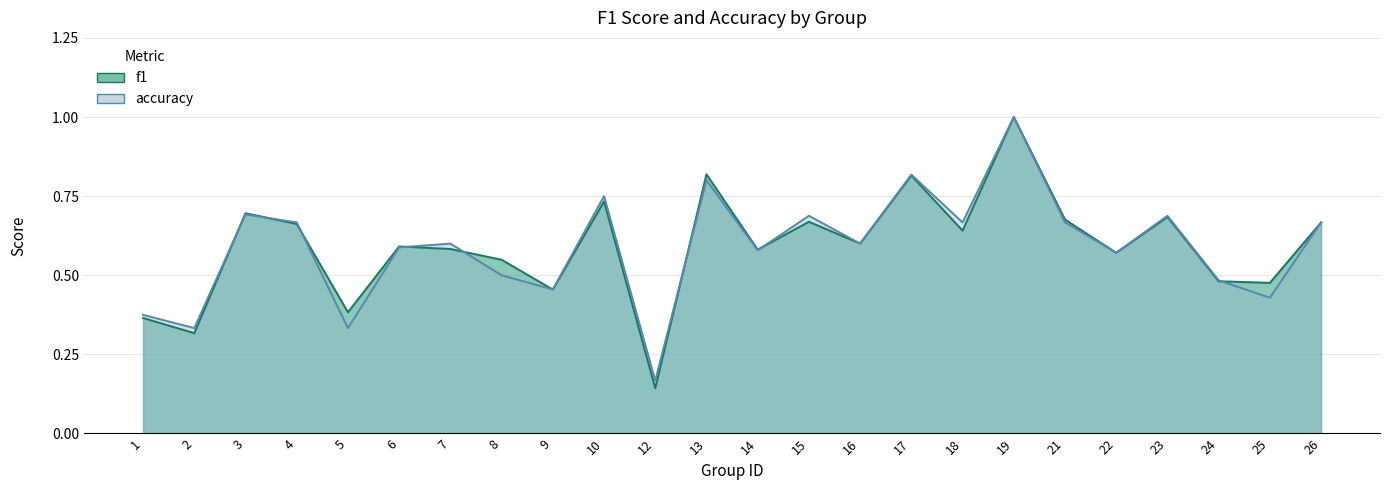

How many interior local valleys does the f1 series have?

9